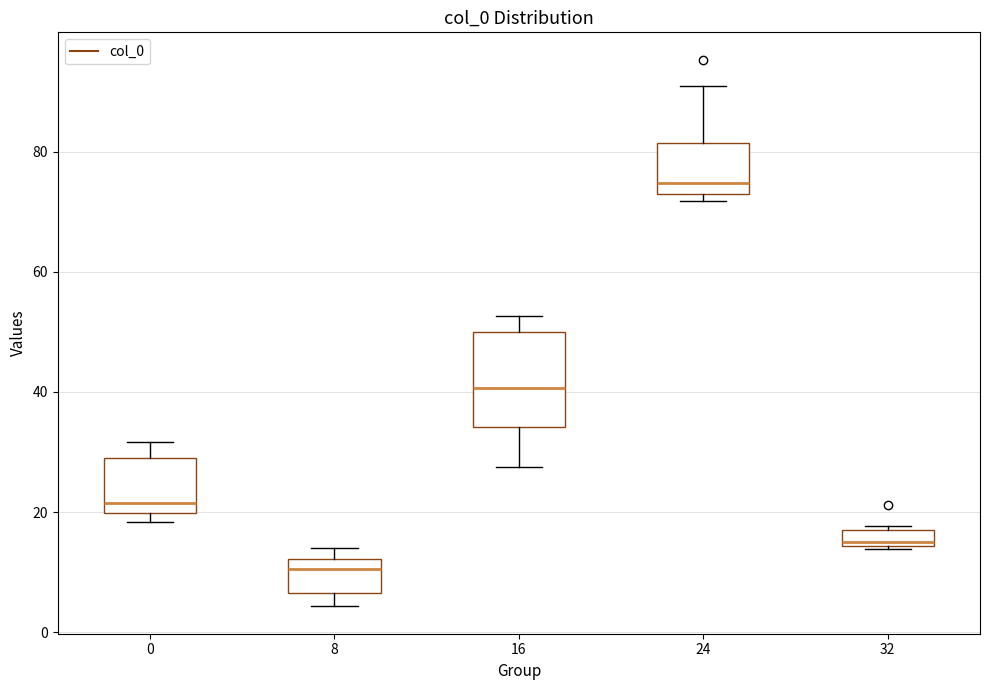

Which box is the tallest, from its lower edge to its upper edge?

16